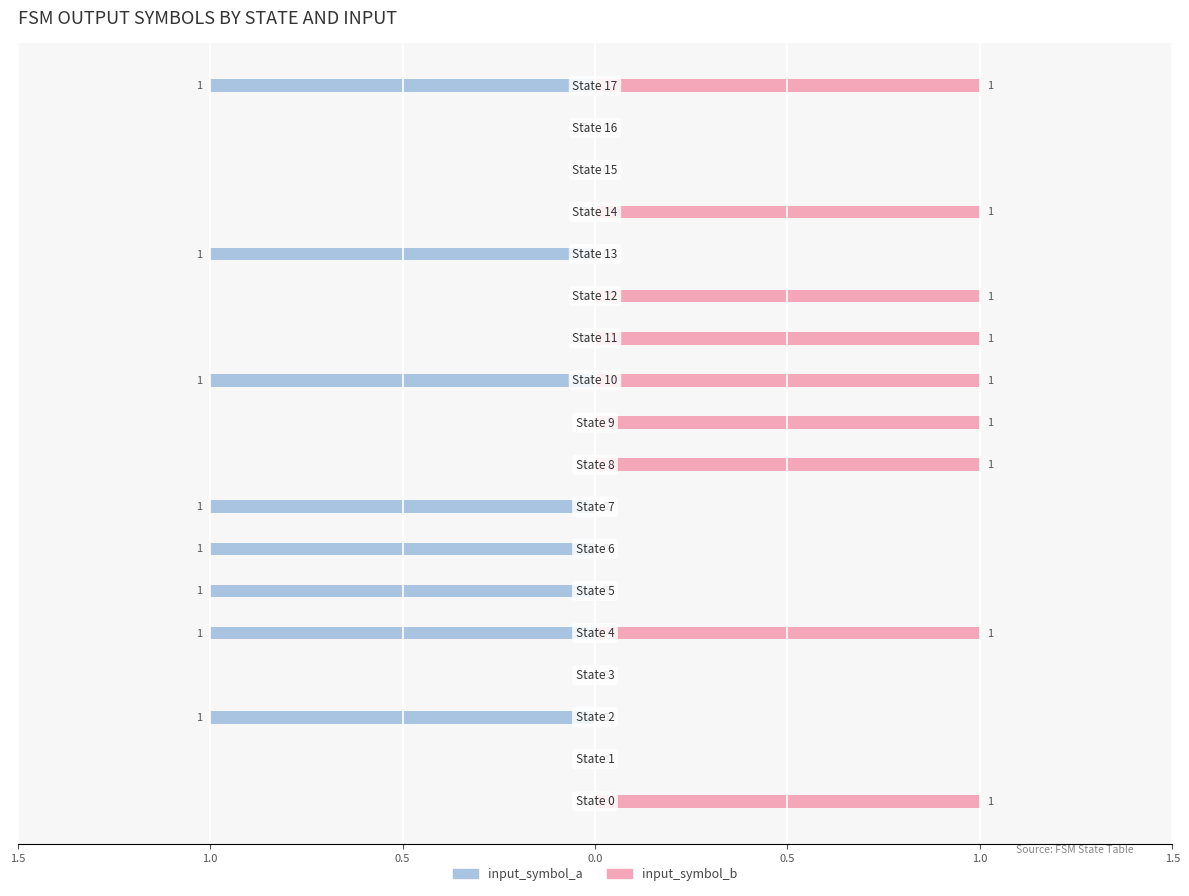

How many bars are there in total?

36